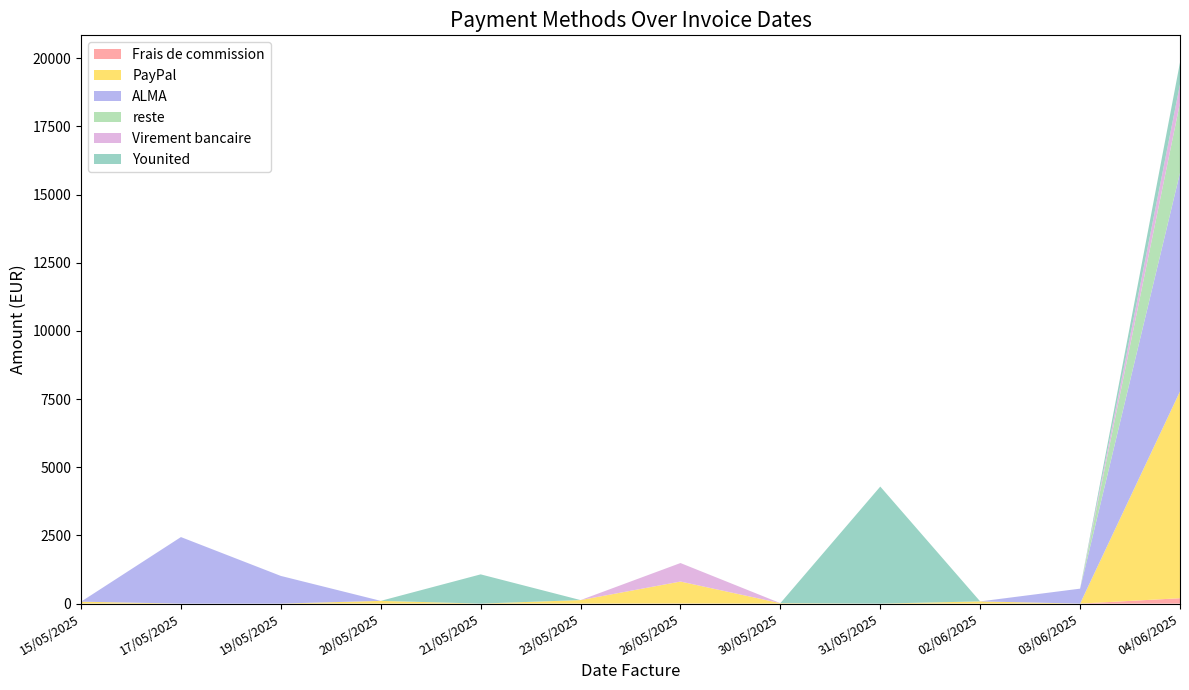

Reading left to right, extract all data points from this chart.

Frais de commission: 15/05/2025=1.1	17/05/2025=0.0	19/05/2025=0.0	20/05/2025=1.3	21/05/2025=0.0	23/05/2025=1.6	26/05/2025=4.7	30/05/2025=0.4	31/05/2025=0.0	02/06/2025=1.1	03/06/2025=0.0	04/06/2025=196.9
PayPal: 15/05/2025=68.9	17/05/2025=0.0	19/05/2025=0.0	20/05/2025=98.9	21/05/2025=0.0	23/05/2025=126.9	26/05/2025=803.8	30/05/2025=15.9	31/05/2025=0.0	02/06/2025=78.9	03/06/2025=0.0	04/06/2025=7585.8
ALMA: 15/05/2025=0.0	17/05/2025=2439.5	19/05/2025=1014.8	20/05/2025=0.0	21/05/2025=0.0	23/05/2025=0.0	26/05/2025=0.0	30/05/2025=0.0	31/05/2025=0.0	02/06/2025=0.0	03/06/2025=547.9	04/06/2025=8015.2
reste: 15/05/2025=0.0	17/05/2025=0.0	19/05/2025=0.0	20/05/2025=0.0	21/05/2025=0.0	23/05/2025=0.0	26/05/2025=0.0	30/05/2025=0.0	31/05/2025=0.0	02/06/2025=0.0	03/06/2025=0.0	04/06/2025=2569.7
Virement bancaire: 15/05/2025=0.0	17/05/2025=0.0	19/05/2025=0.0	20/05/2025=0.0	21/05/2025=0.0	23/05/2025=0.0	26/05/2025=678.9	30/05/2025=0.0	31/05/2025=0.0	02/06/2025=0.0	03/06/2025=0.0	04/06/2025=678.9
Younited: 15/05/2025=0.0	17/05/2025=0.0	19/05/2025=0.0	20/05/2025=0.0	21/05/2025=1071.9	23/05/2025=0.0	26/05/2025=0.0	30/05/2025=0.0	31/05/2025=4291.9	02/06/2025=0.0	03/06/2025=0.0	04/06/2025=801.7